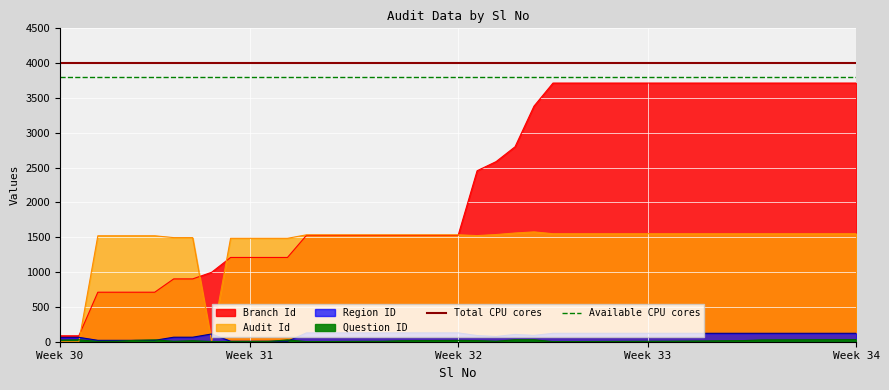

What is the value of the Available CPU cores point at the 1st from the left?

3800